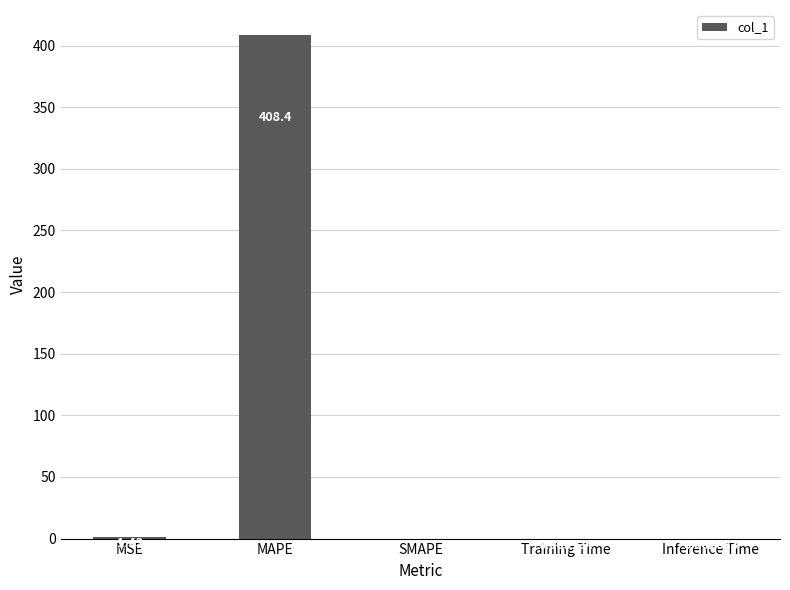

What is the sum of all values?

409.8